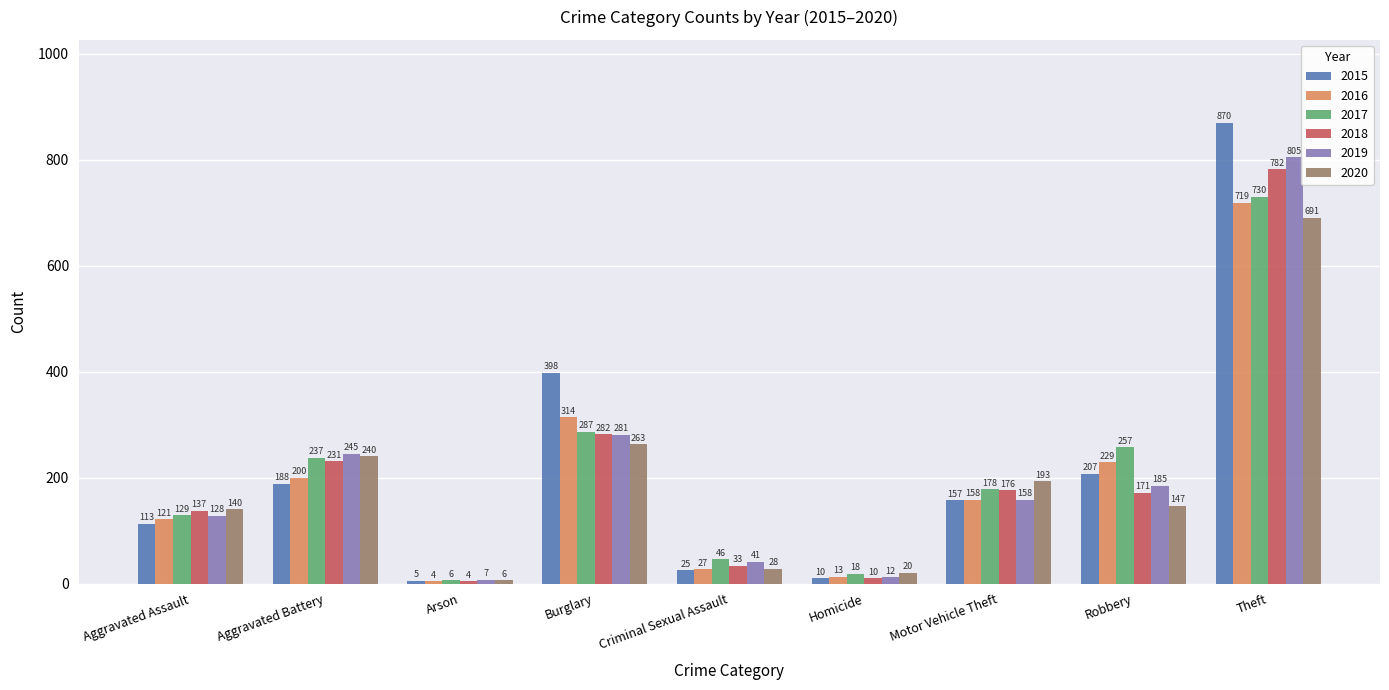

At which label does 2018 reach its minimum?

Arson